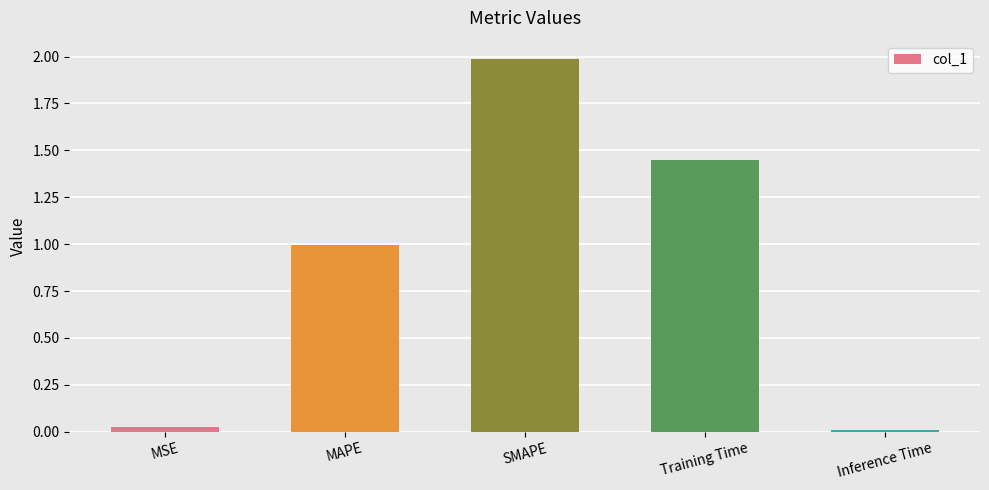

Rank the categories by value from highest to lowest.

SMAPE, Training Time, MAPE, MSE, Inference Time